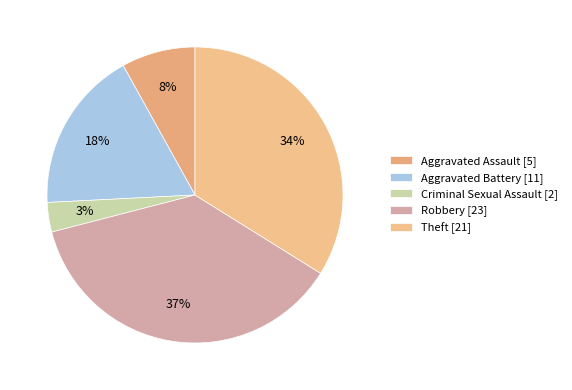

Combined, do Aggravated Assault and Criminal Sexual Assault account for over 50%?

No